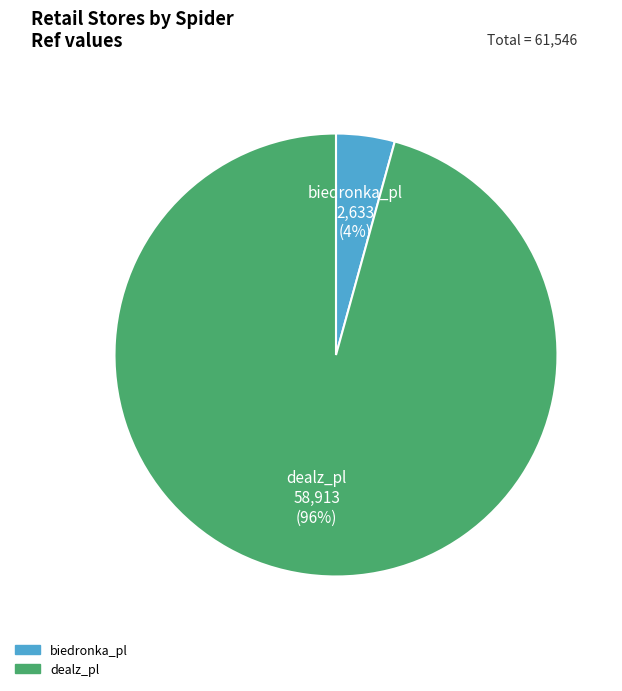

Which has a higher value, dealz_pl or biedronka_pl?

dealz_pl